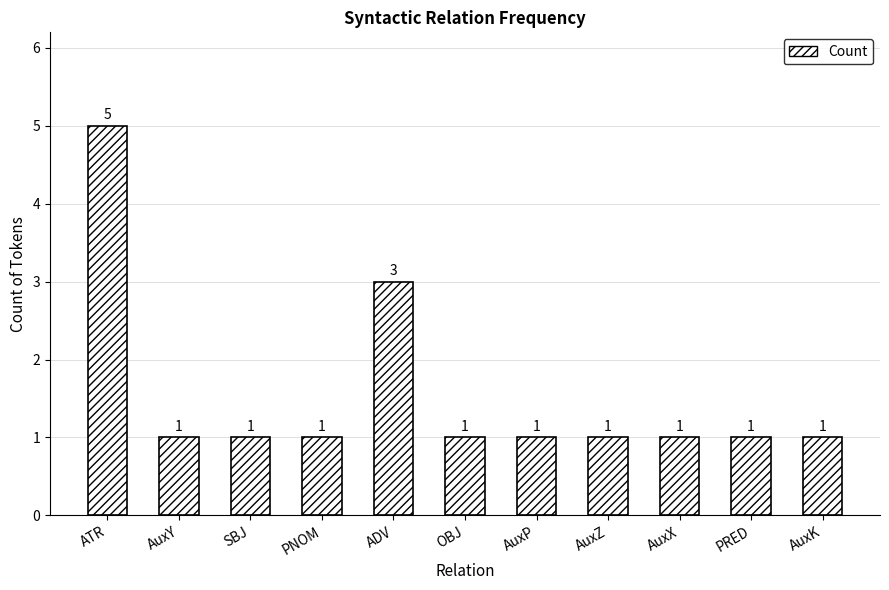

What is the difference between the maximum and minimum values?

4